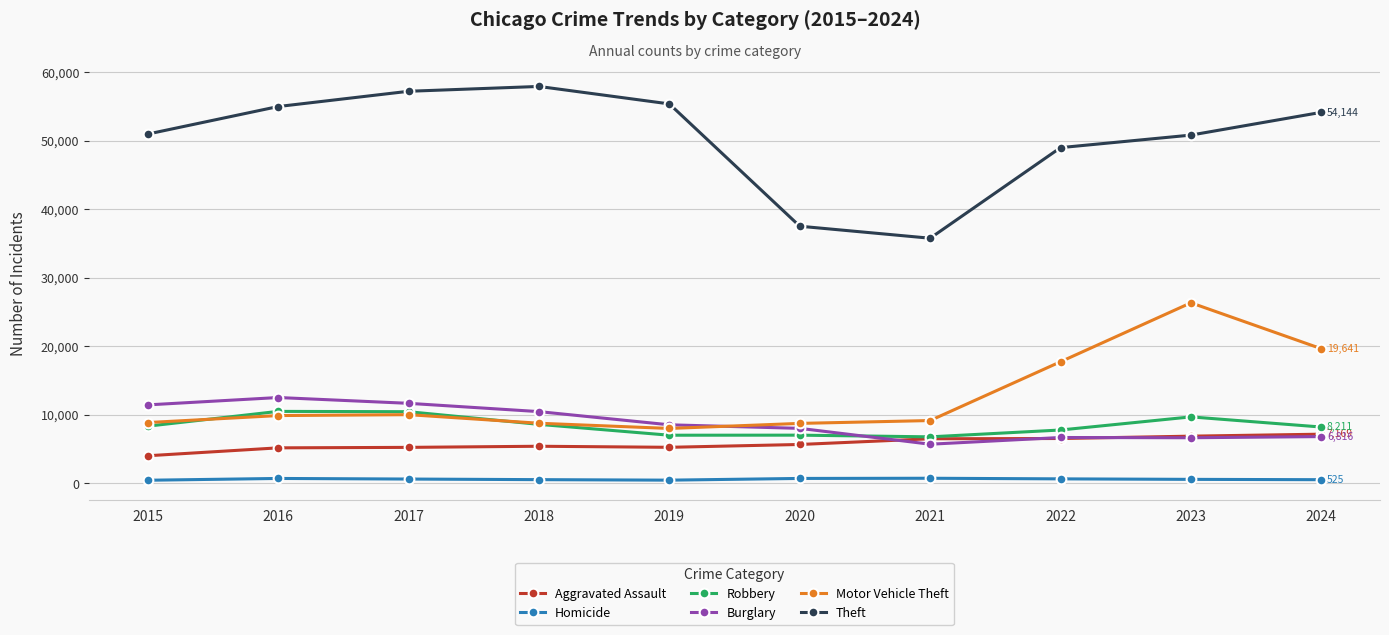

How many interior local peaks does the Theft series have?

1